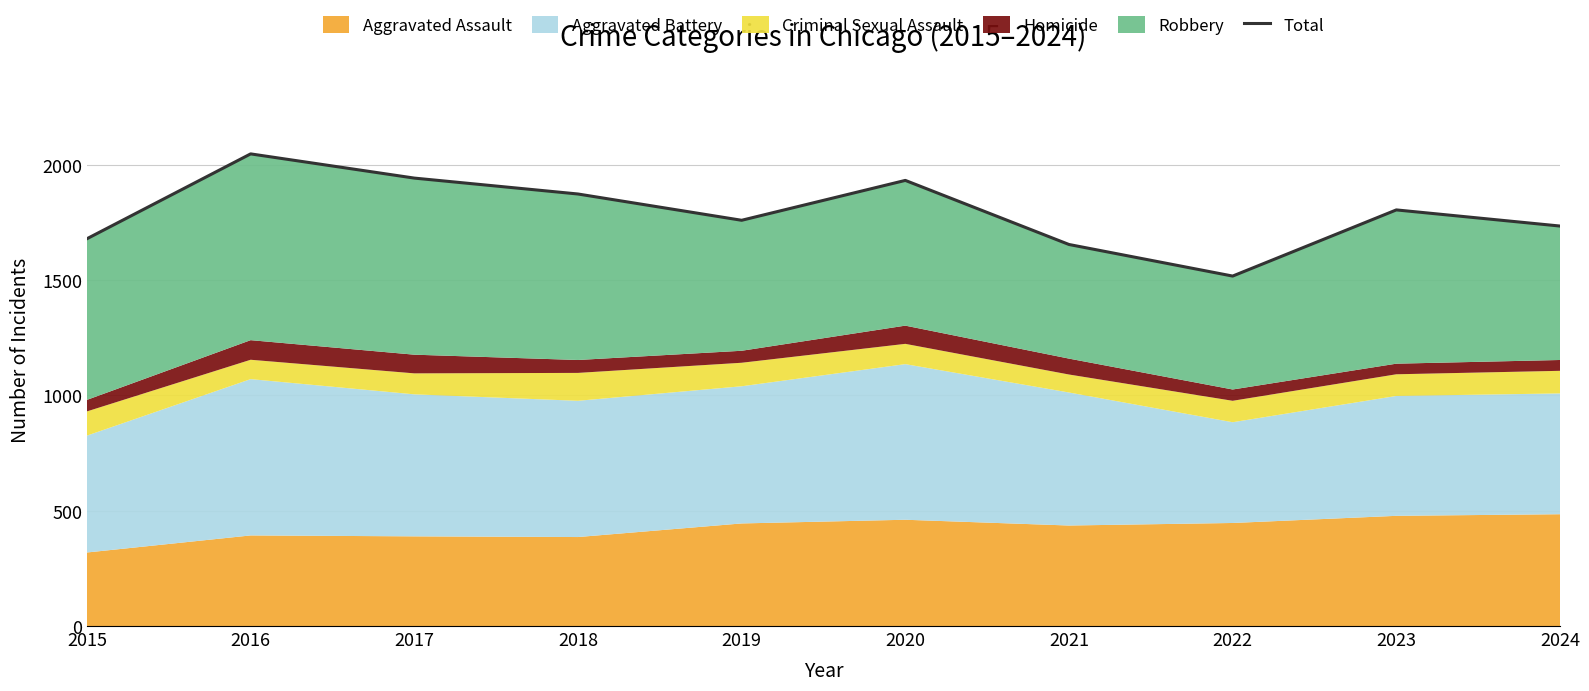

What is the difference between the values at 2023 and 2019?

45